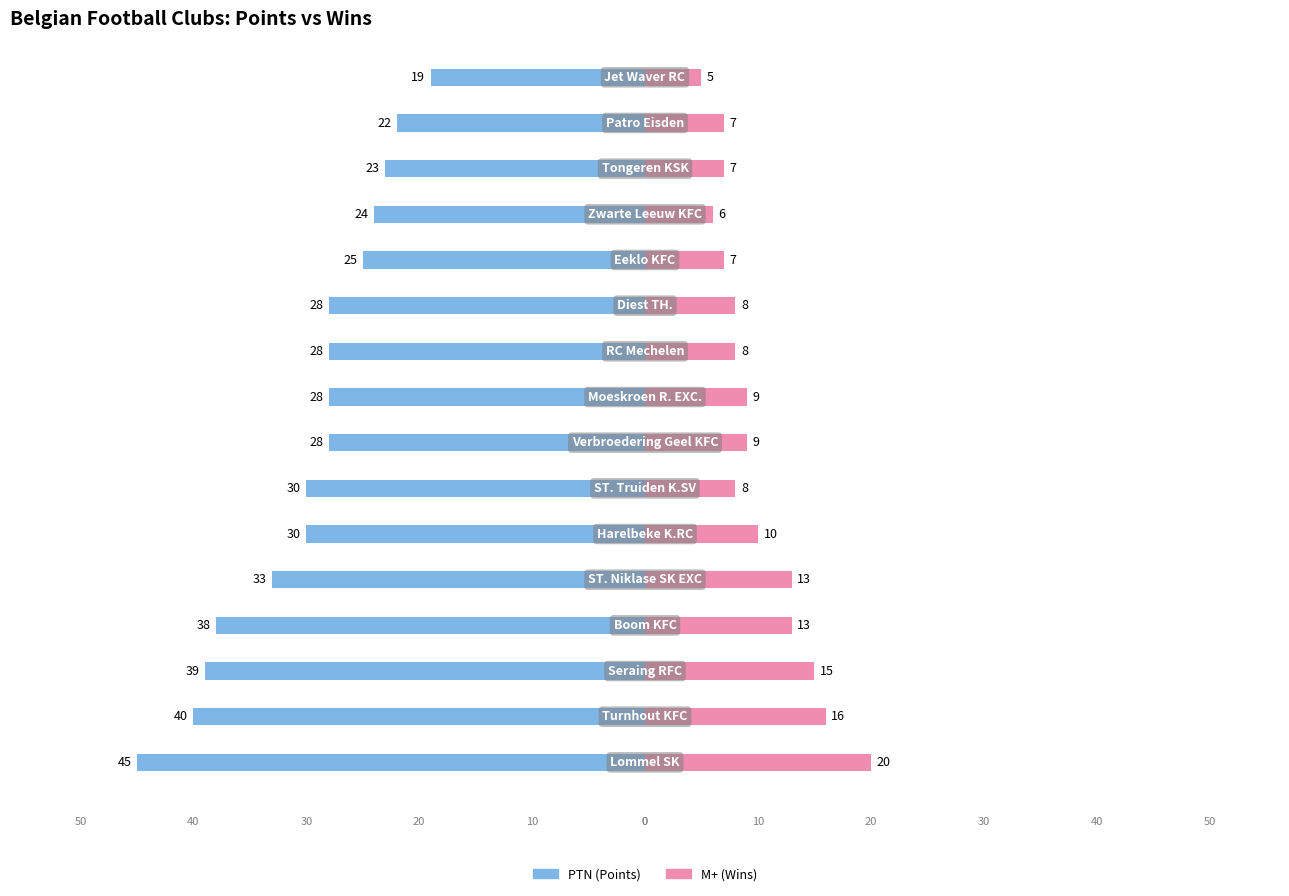

What is the maximum value for M+?

20